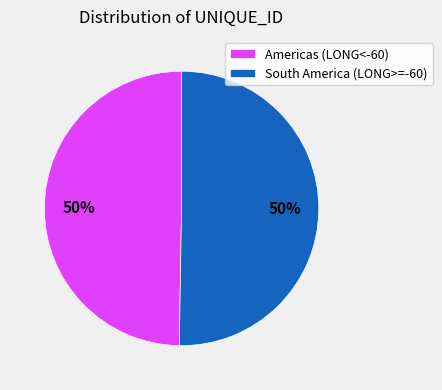

To the nearest percent, what is the average slice percentage?

50%